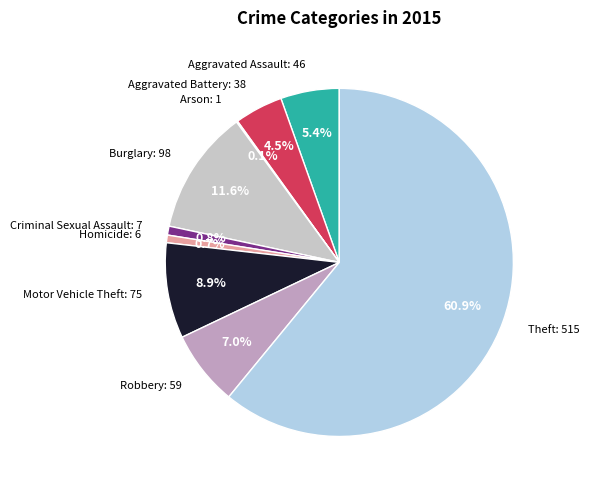

To the nearest percent, what percentage of the pie is Robbery?

7%